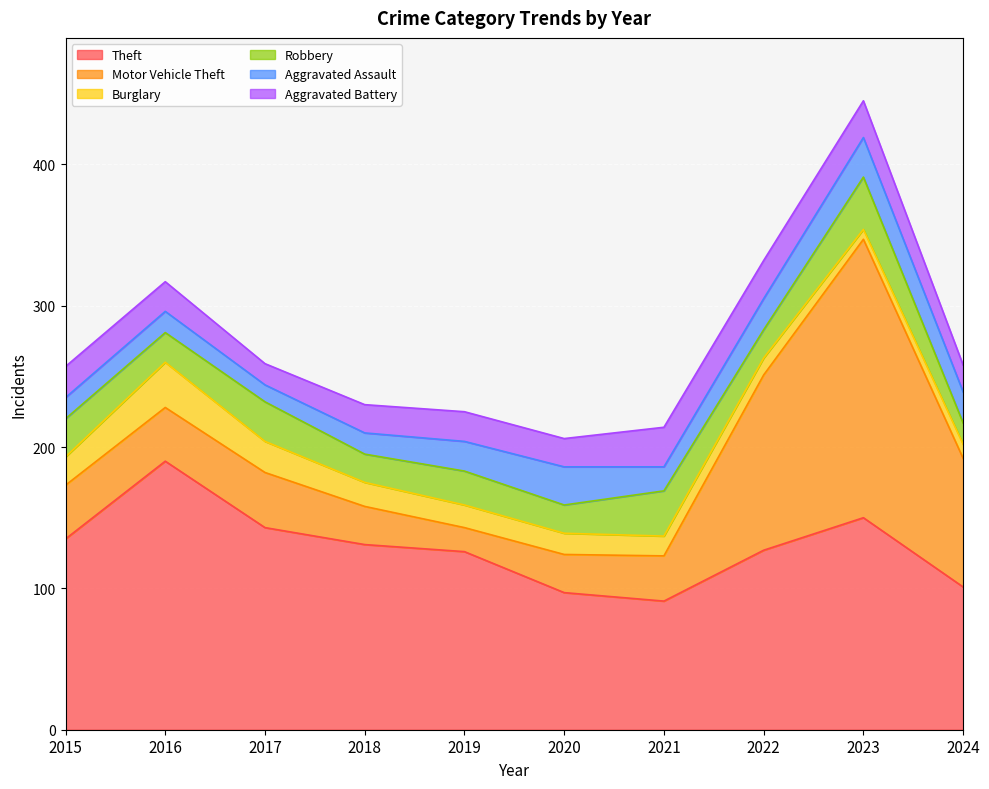

What is the smallest value displayed?

7